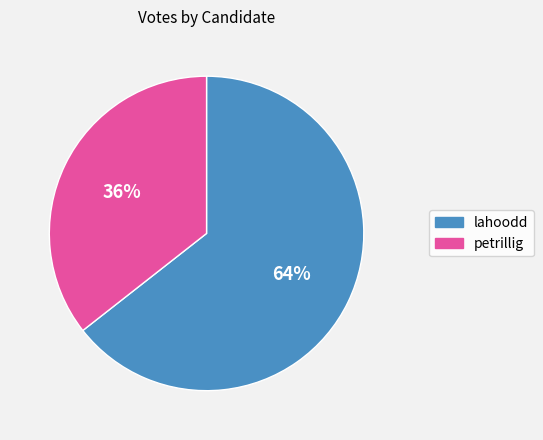

Which category has the biggest portion of the pie?

lahoodd